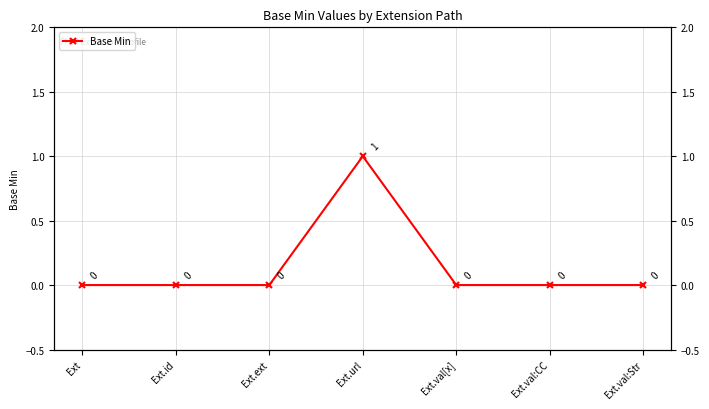

Rank the categories by value from lowest to highest.

Ext, Ext.id, Ext.ext, Ext.val[x], Ext.val:CC, Ext.val:Str, Ext.url